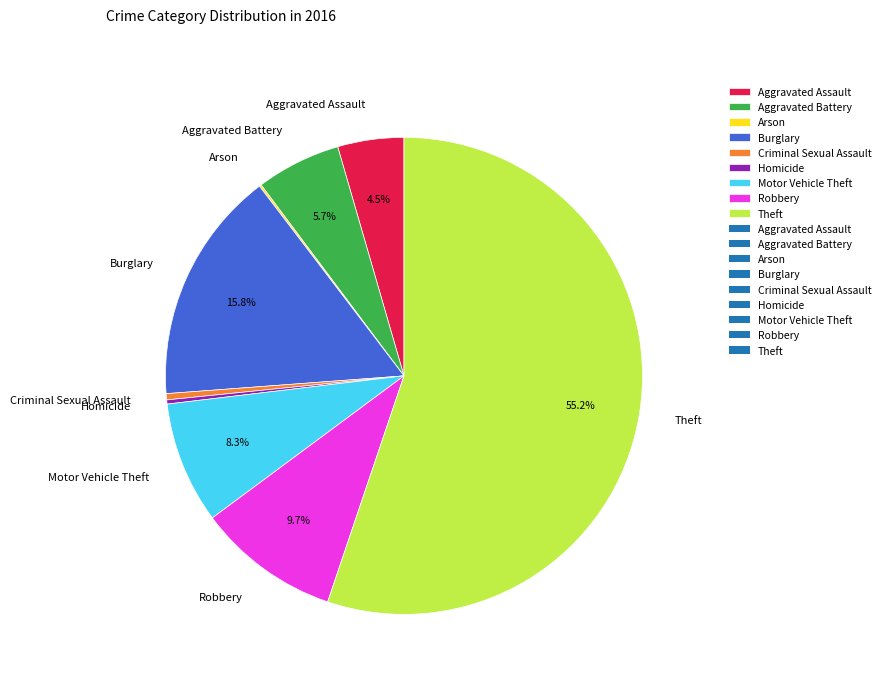

To the nearest percent, what is the combined percentage of Motor Vehicle Theft and Aggravated Battery?

14%